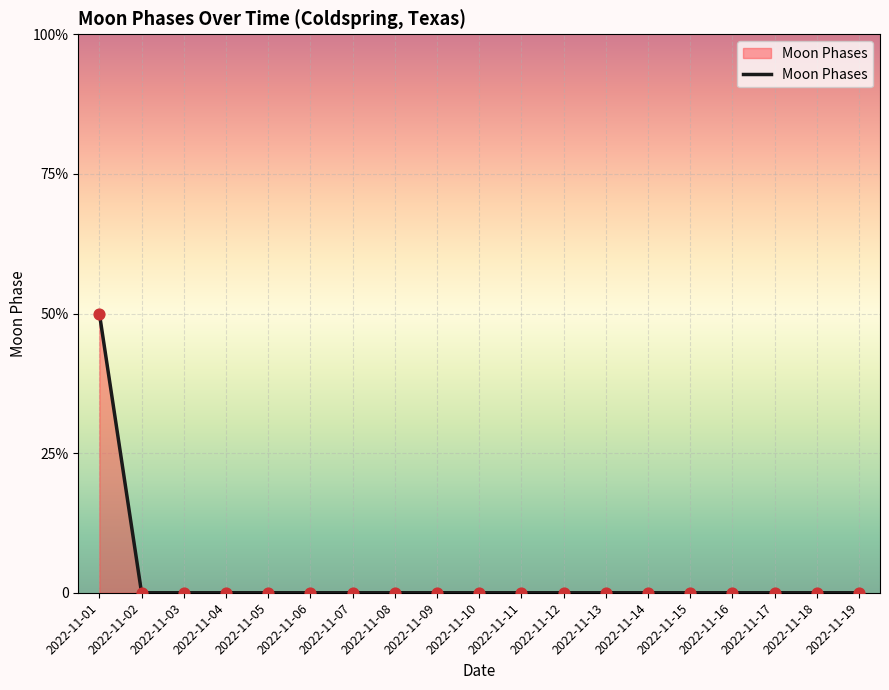

Does the chart have visible grid lines?

Yes